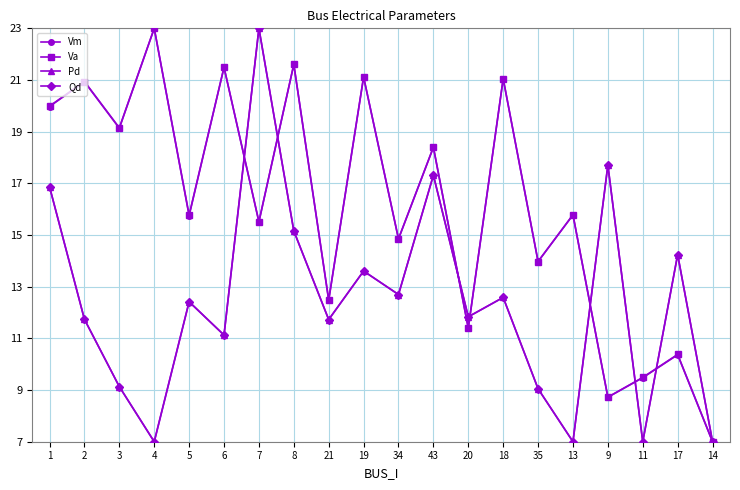

What is the approximate value of Qd at 35?

9.0